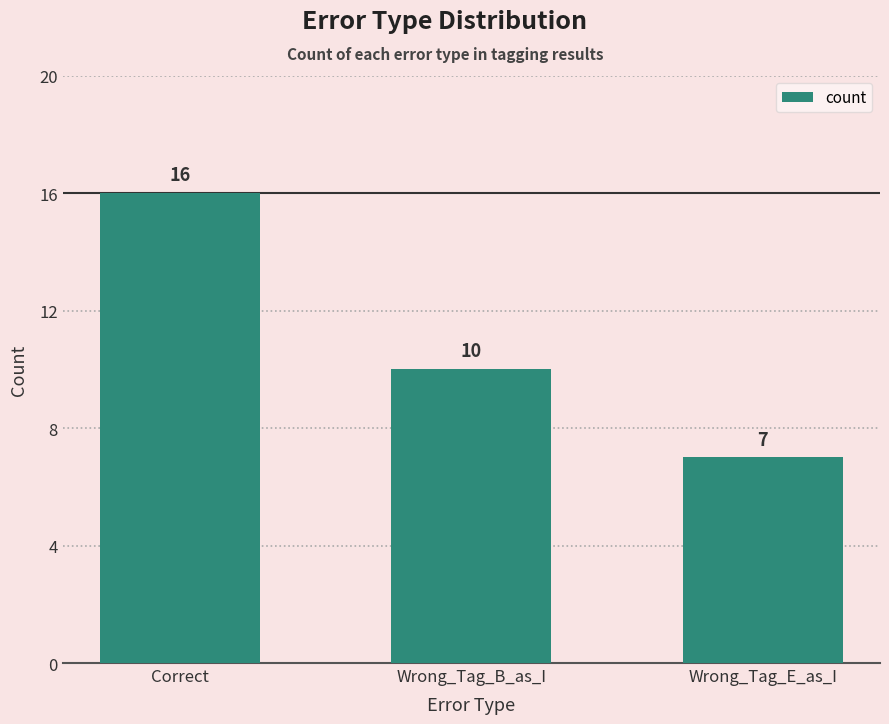

What is the minimum value shown in the chart?

7